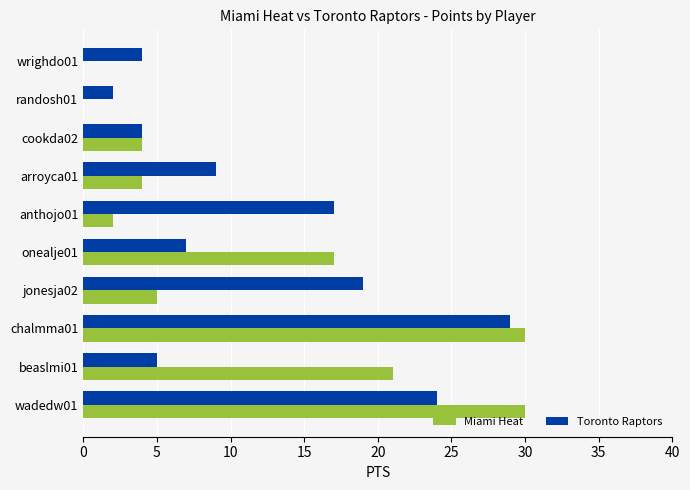

The value of Toronto Raptors at wrighdo01 is 4. True or false?

True